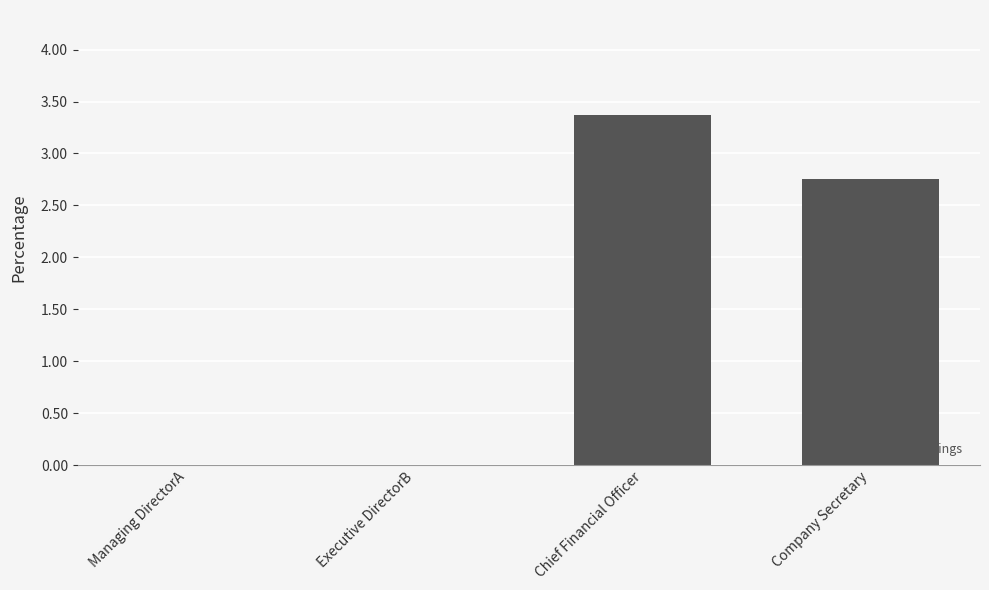

What is the sum of all values?

6.1